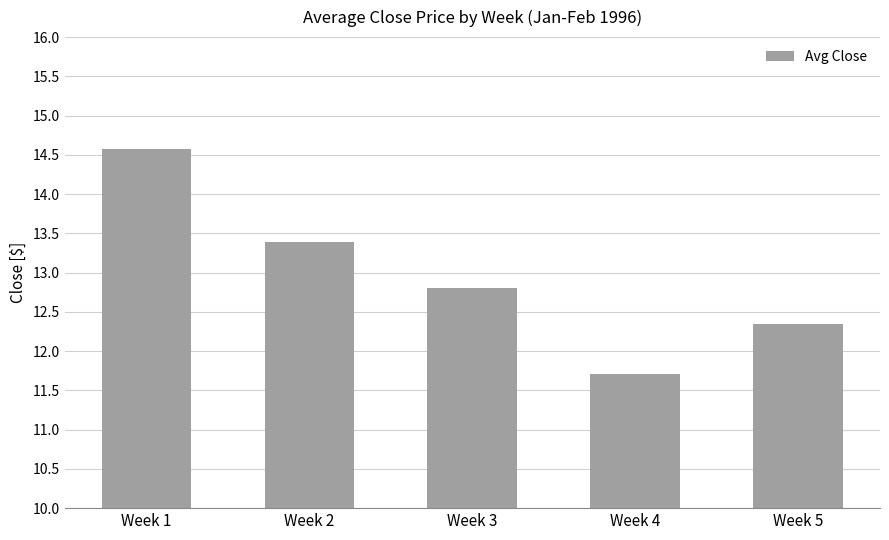

Between Week 3 and Week 1, which is larger?

Week 1